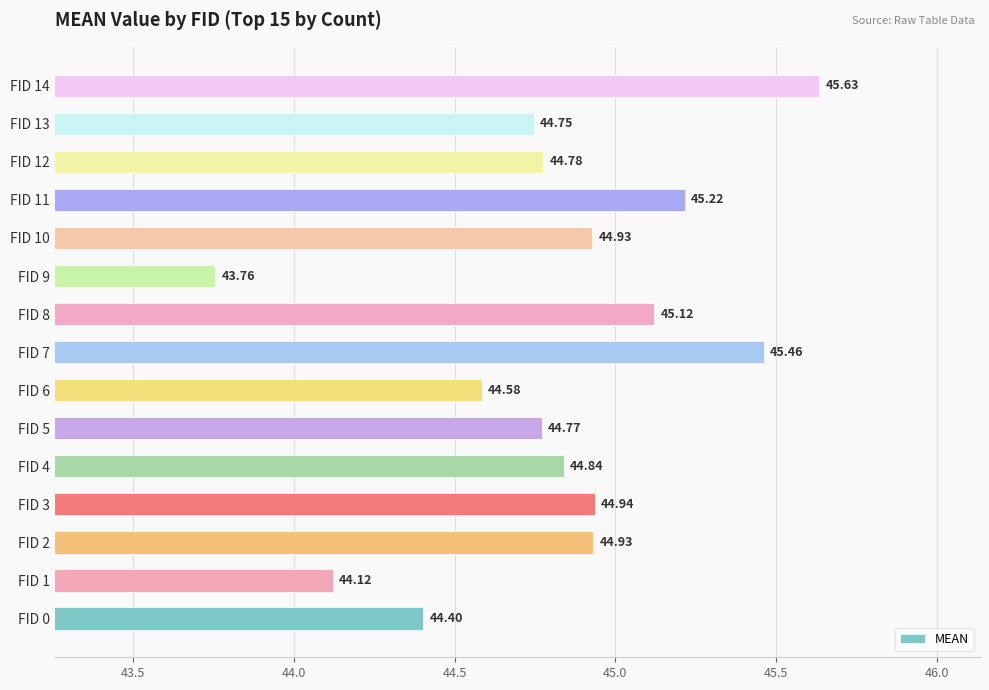

What is the sum of all values?

672.2